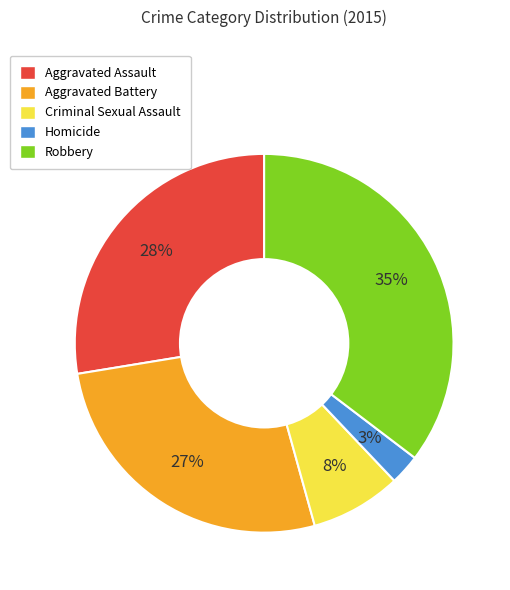

Does Robbery represent more than half of the total?

No